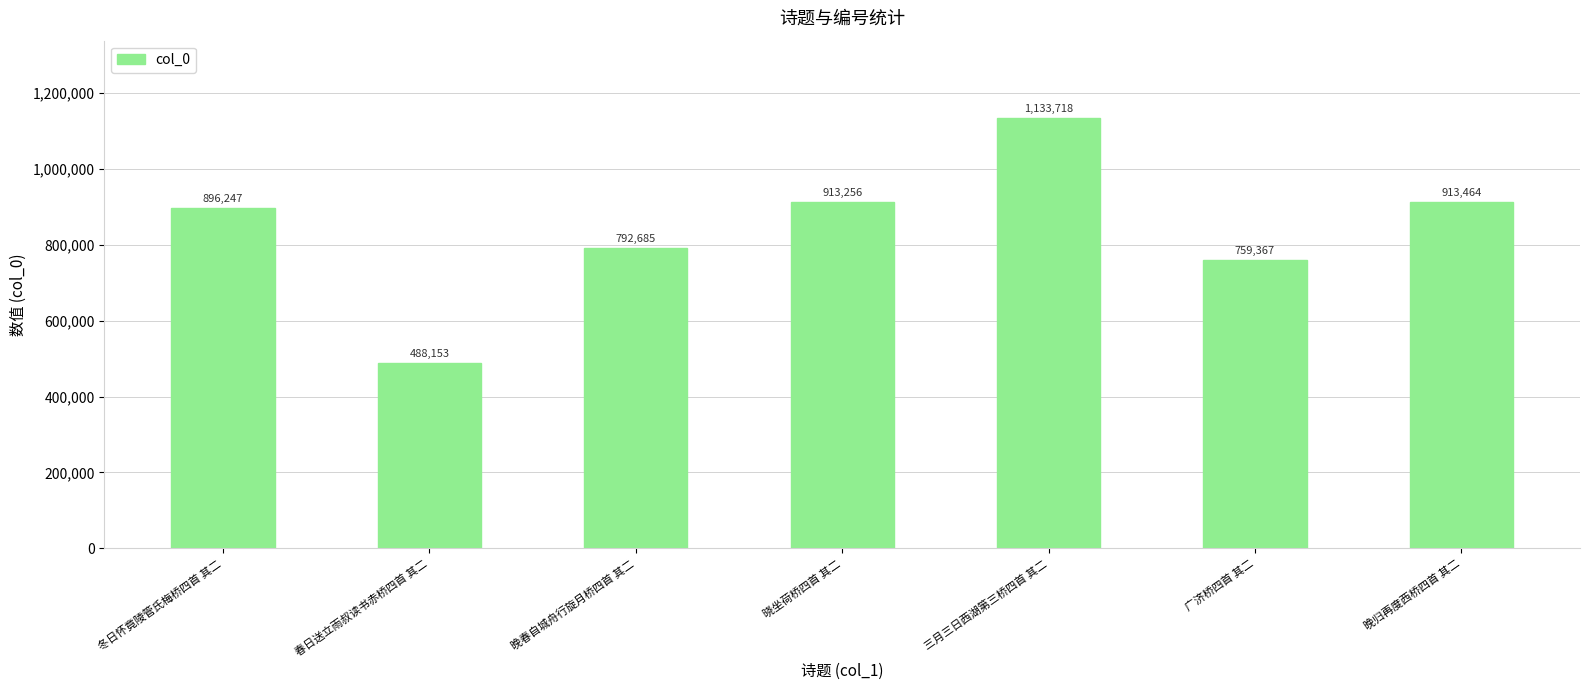

What position from the left is 广济桥四首 其二?

6